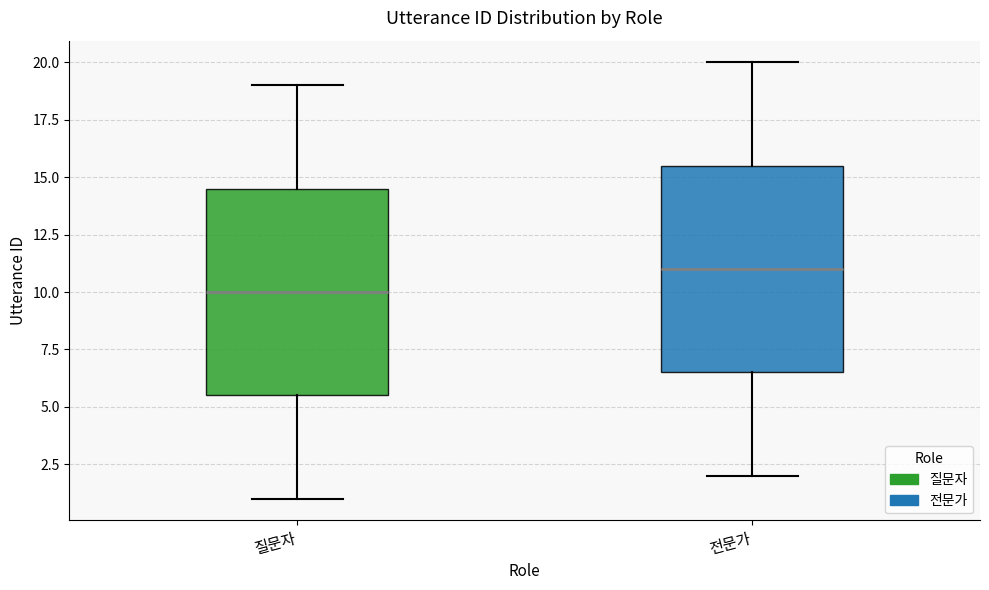

Where does the lower whisker of the box for 전문가 end on the y-axis? The values are not printed on the chart, so give them approximately, as read against the axis.

2.0